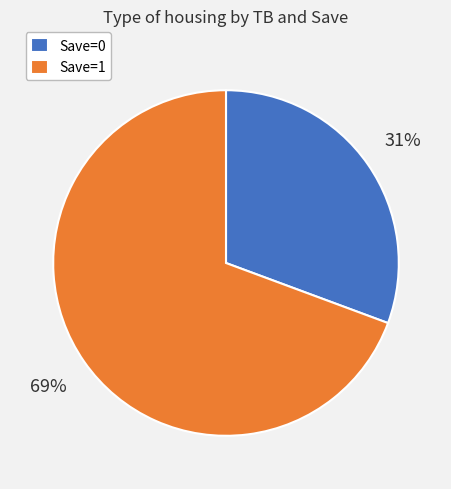

To the nearest percent, what is the average slice percentage?

50%